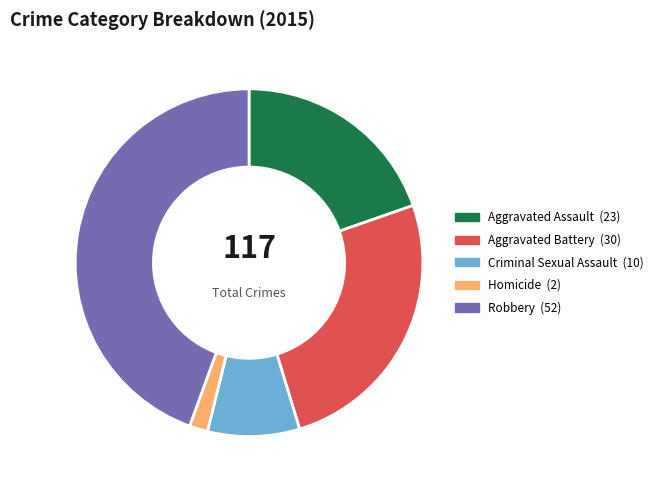

Does Criminal Sexual Assault represent more than half of the total?

No